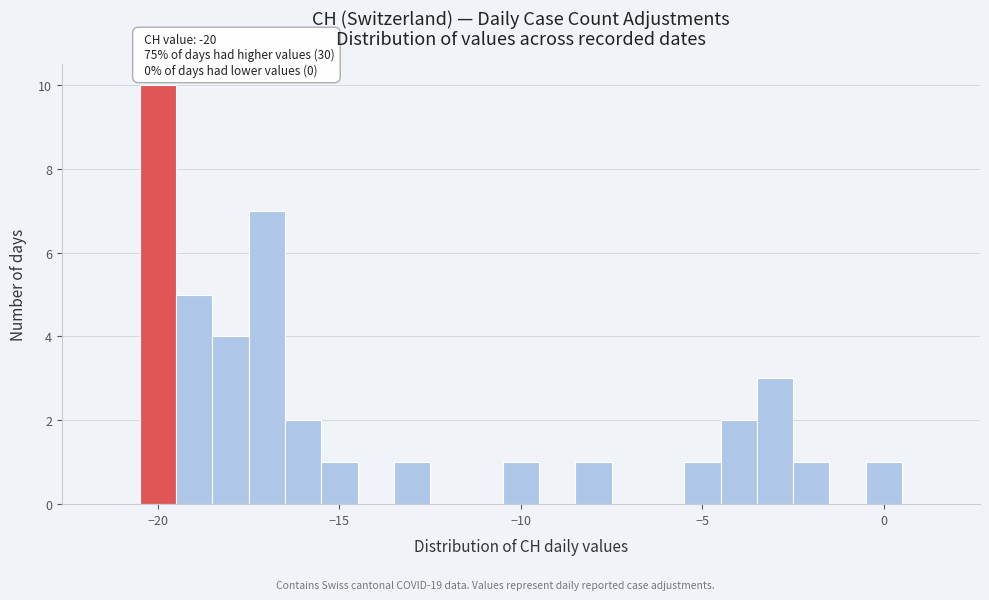

Around what value on the x-axis is the tallest bar? Give the approximate position of its centre, as read against the axis.

-20.0